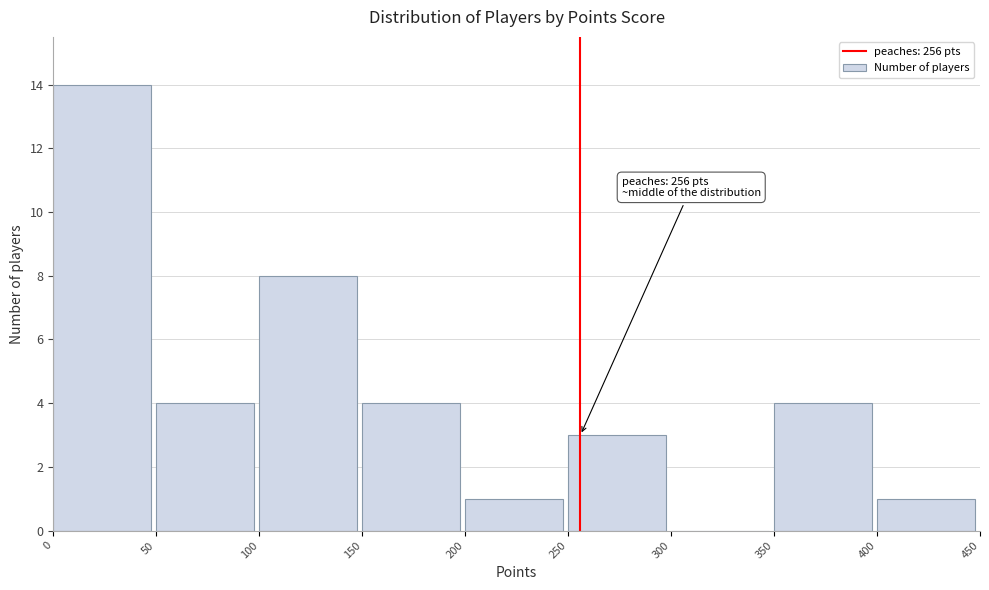

Which range on the x-axis has the tallest bar?

0 to 50